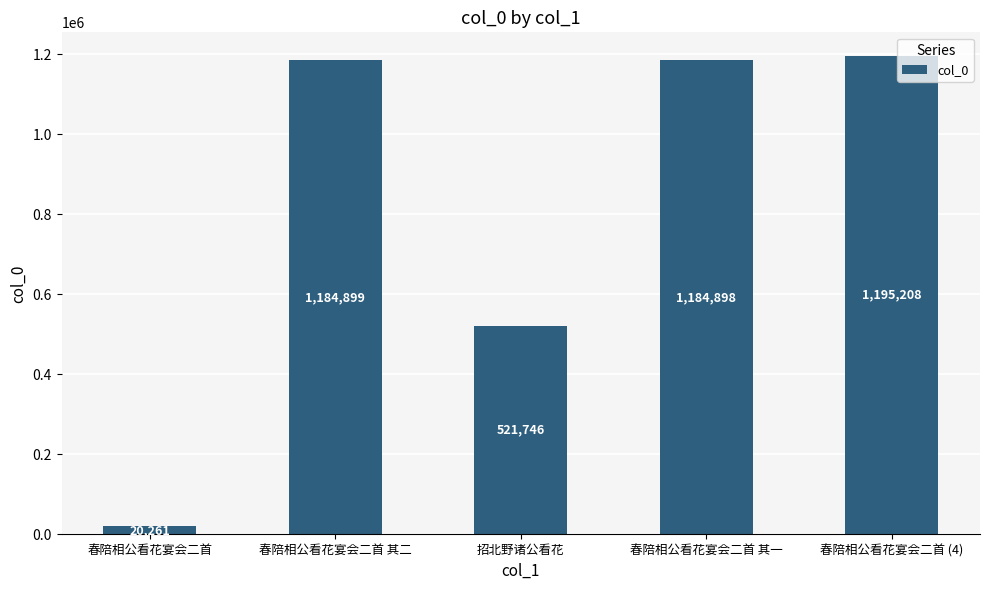

What is the average value?

821402